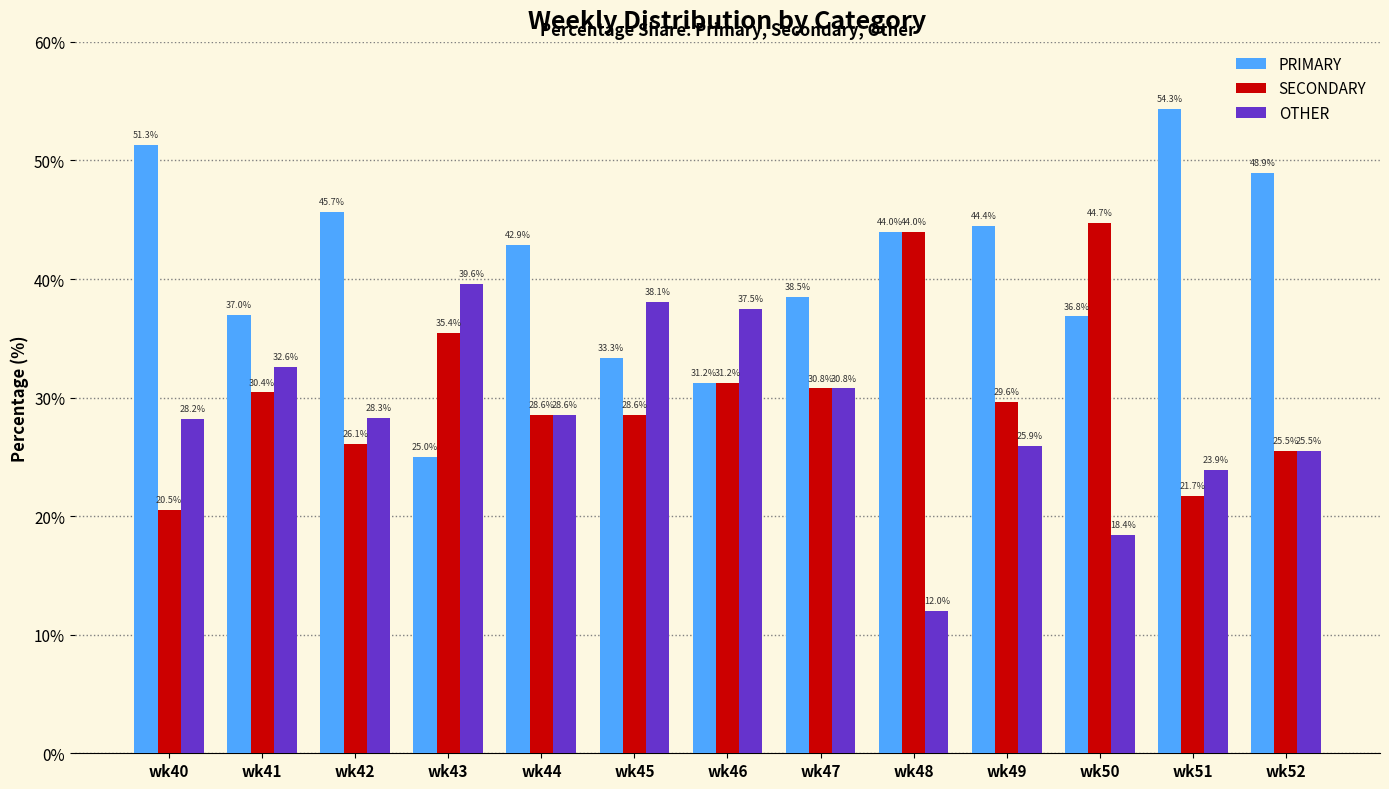

At which label is OTHER closest to 25?

wk52